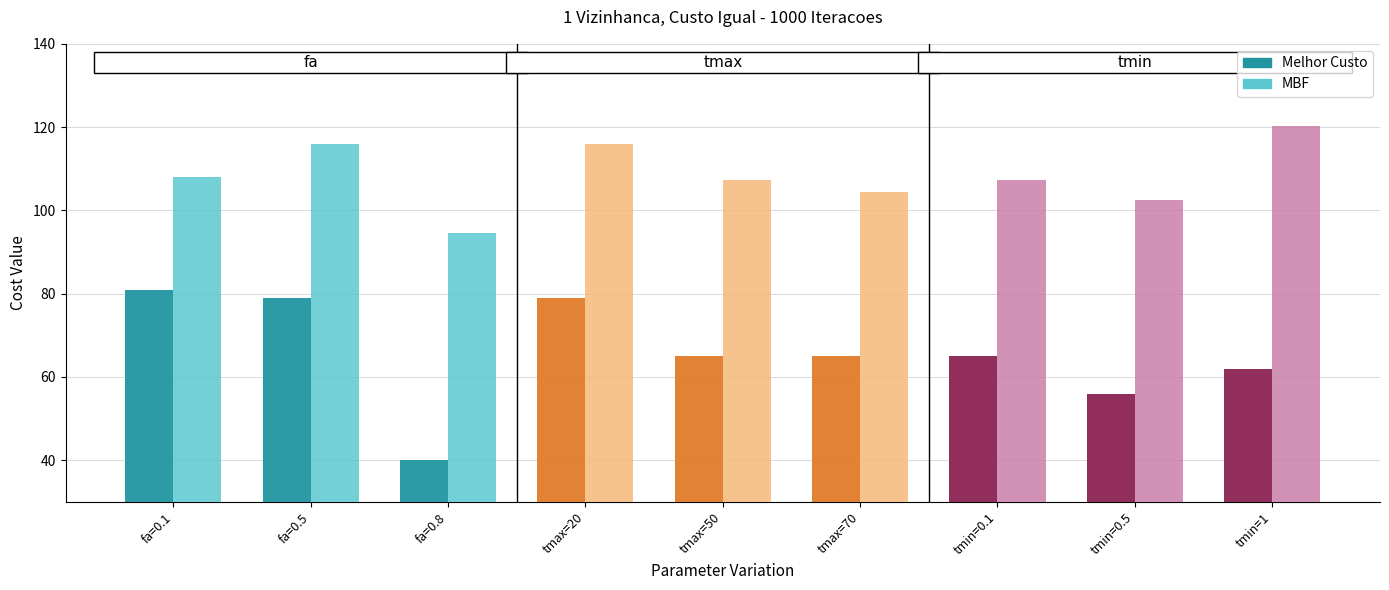

Which series has the largest range (max minus min)?

Melhor Custo